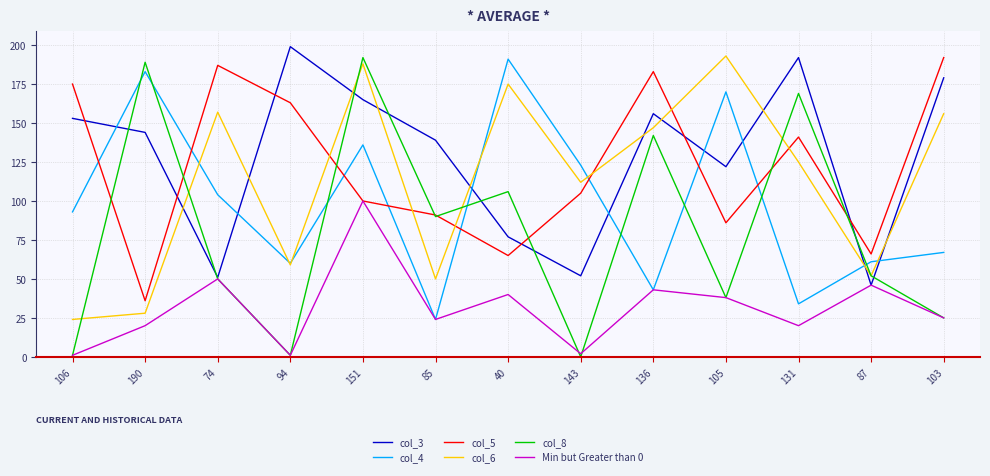

What is the greatest value displayed?

199